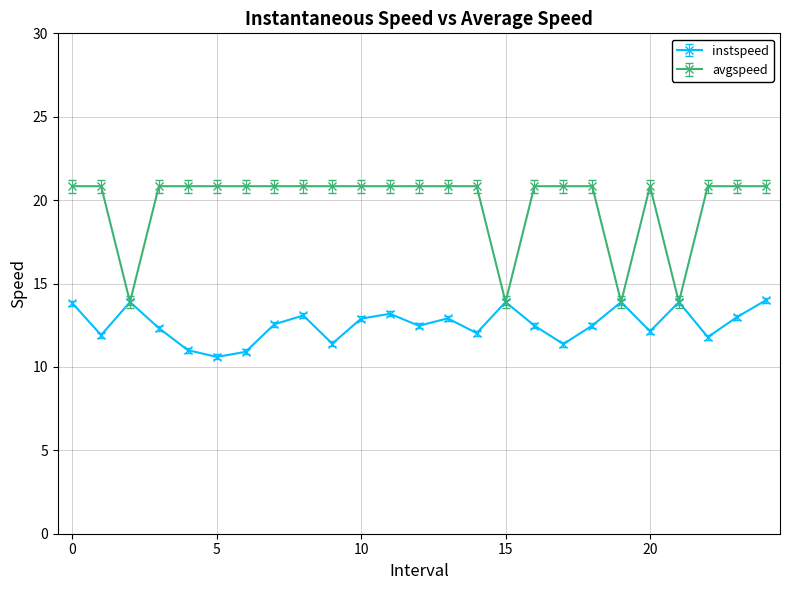

Which series has the largest total across all categories?

avgspeed